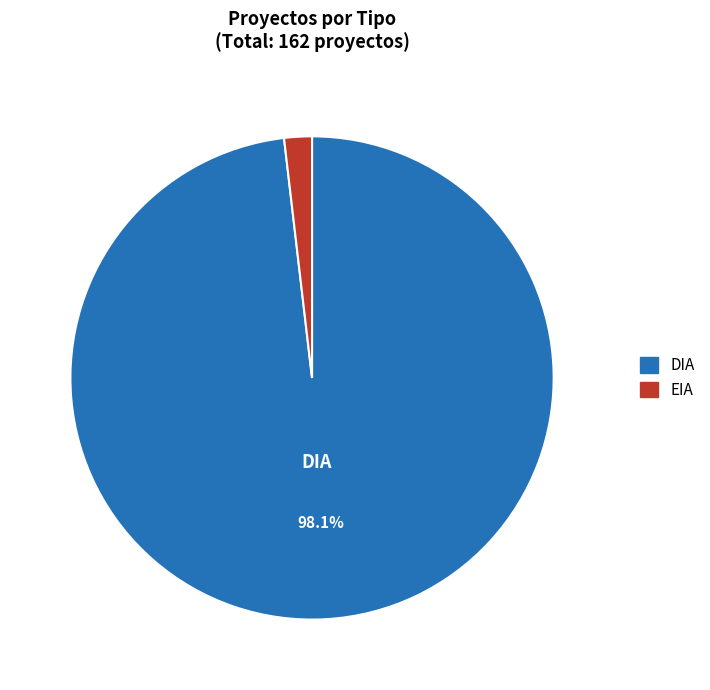

How many segments does this pie chart have?

2